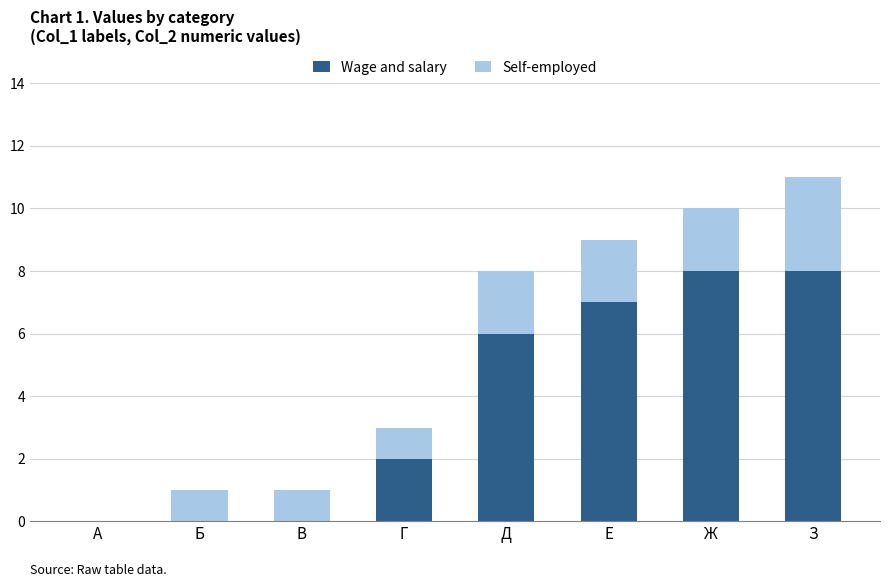

What is the maximum value for Wage and salary?

8